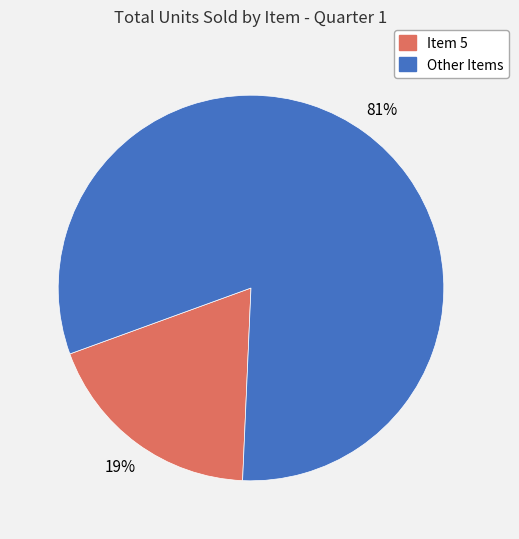

To the nearest percent, what is the difference between the largest and smallest slice percentages?

62%